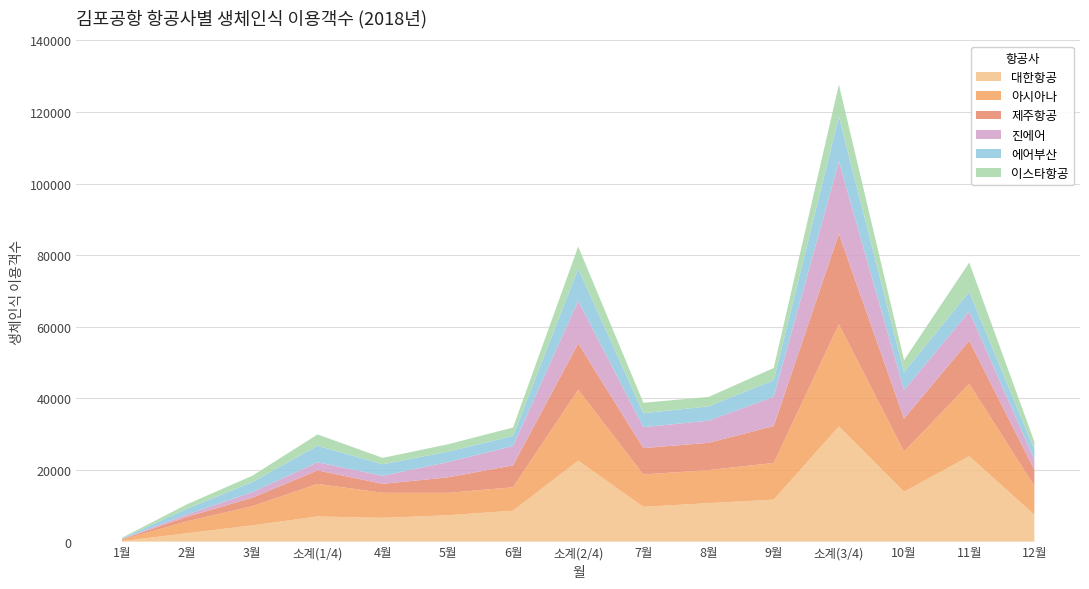

Reading right to left, extract all data points from this chart.

대한항공: 12월=7495	11월=23854	10월=13930	소계(3/4)=32159	9월=11720	8월=10733	7월=9706	소계(2/4)=22608	6월=8623	5월=7353	4월=6632	소계(1/4)=7012	3월=4528	2월=2344	1월=140
아시아나: 12월=8025	11월=20197	10월=11229	소계(3/4)=28506	9월=10242	8월=9236	7월=9028	소계(2/4)=19797	6월=6542	5월=6258	4월=6997	소계(1/4)=9099	3월=5367	2월=3328	1월=404
제주항공: 12월=4538	11월=12089	10월=9204	소계(3/4)=25301	9월=10303	8월=7617	7월=7381	소계(2/4)=12952	6월=6128	5월=4324	4월=2500	소계(1/4)=3776	3월=2386	2월=1253	1월=137
진에어: 12월=2835	11월=8134	10월=7939	소계(3/4)=20187	9월=8174	8월=6184	7월=5829	소계(2/4)=11899	6월=5392	5월=4257	4월=2250	소계(1/4)=2249	3월=1524	2월=670	1월=55
에어부산: 12월=2843	11월=5500	10월=5031	소계(3/4)=12571	9월=4672	8월=3993	7월=3906	소계(2/4)=8980	6월=2839	5월=2913	4월=3228	소계(1/4)=4624	3월=2833	2월=1620	1월=171
이스타항공: 12월=2161	11월=8145	10월=3339	소계(3/4)=8936	9월=3379	8월=2631	7월=2926	소계(2/4)=6174	6월=2337	5월=2063	4월=1774	소계(1/4)=3167	3월=1760	2월=1229	1월=178